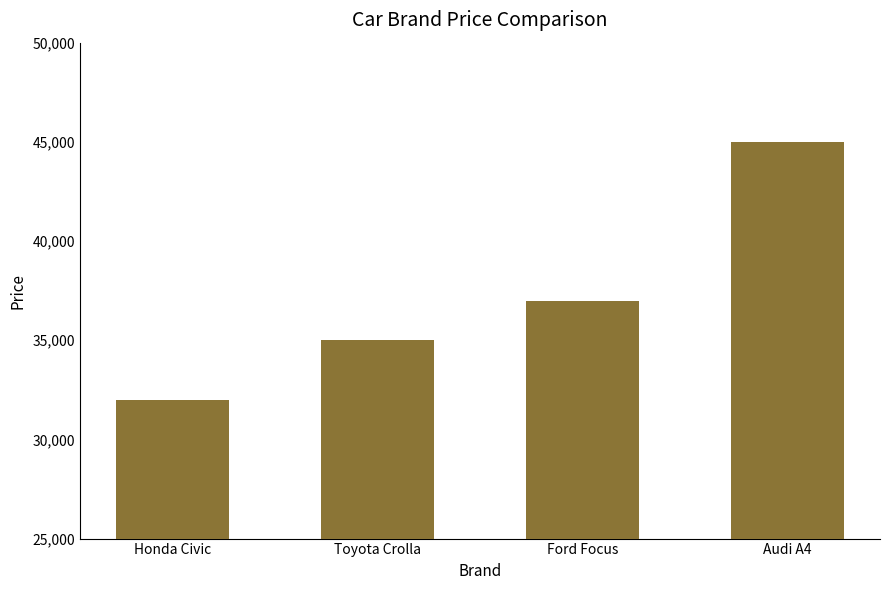

Count the values in the range 35000 to 45000.

3